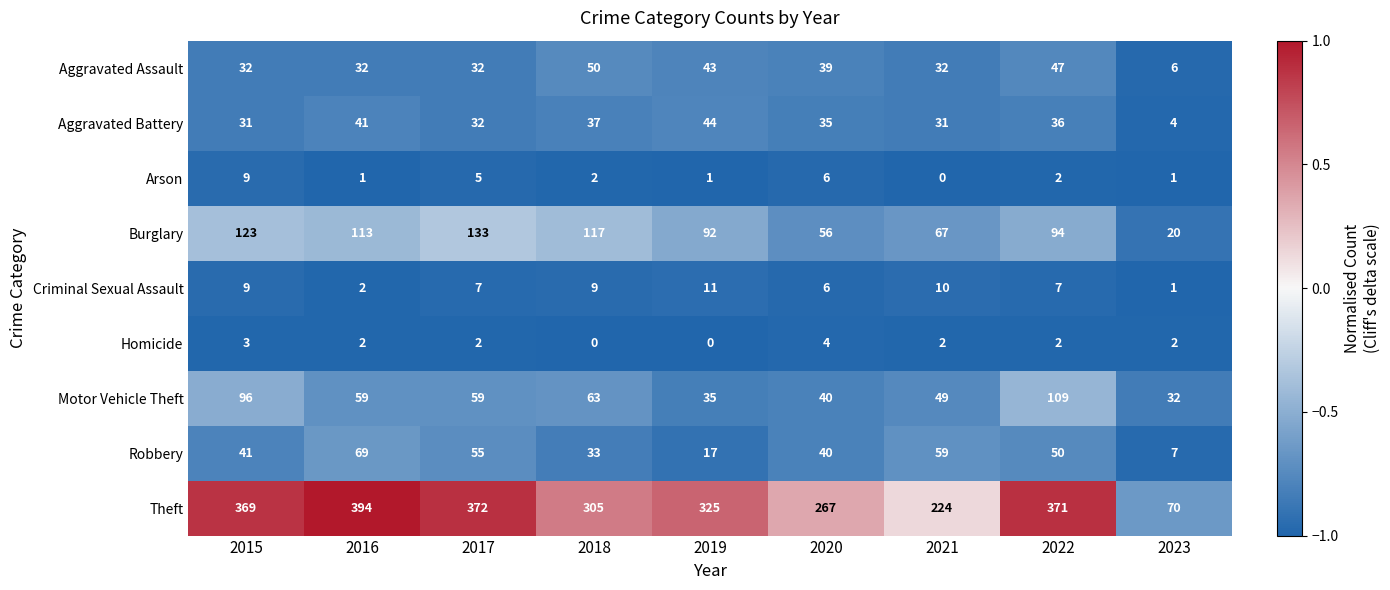

What is the total value across all series at 2017?

697